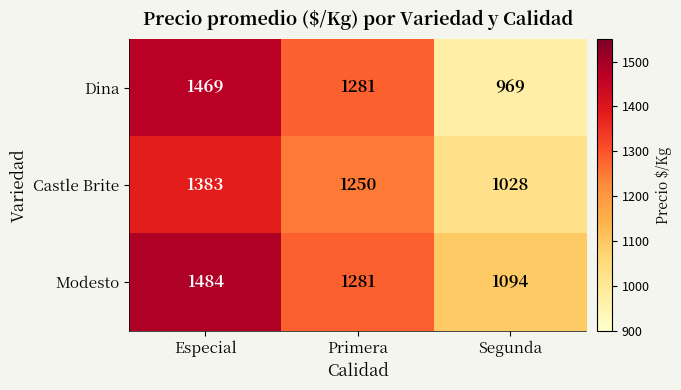

Read the Modesto value at Primera, to the nearest 50.

1300